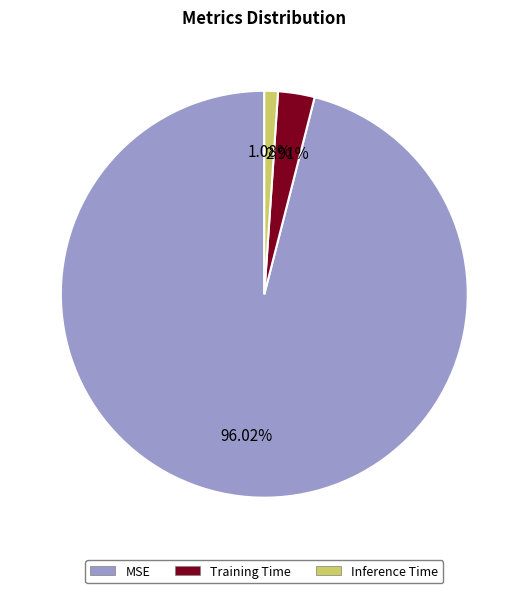

Is there a majority slice in this chart?

Yes